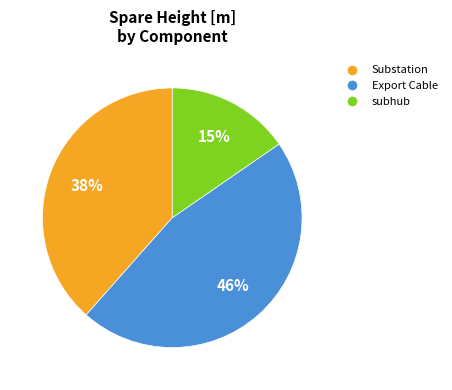

Does Substation represent more than half of the total?

No